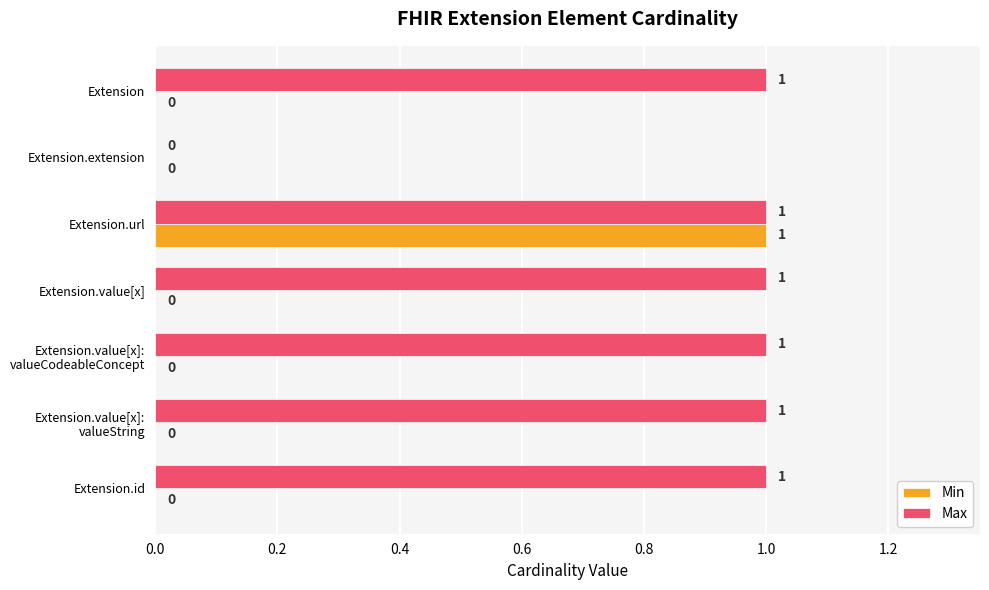

Which series has the largest total across all categories?

Max